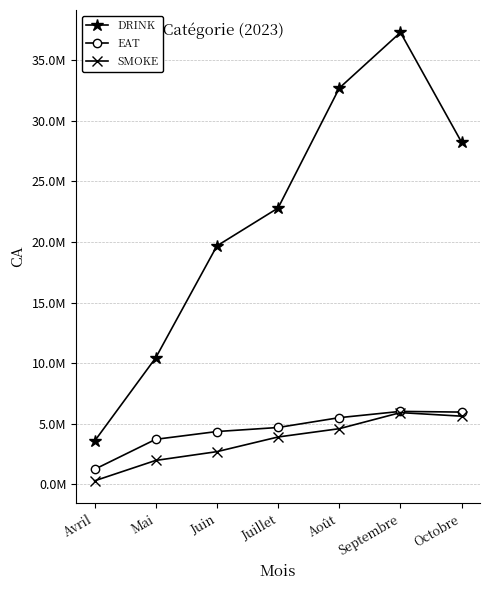

What is the label of the 6th point from the left?

Septembre